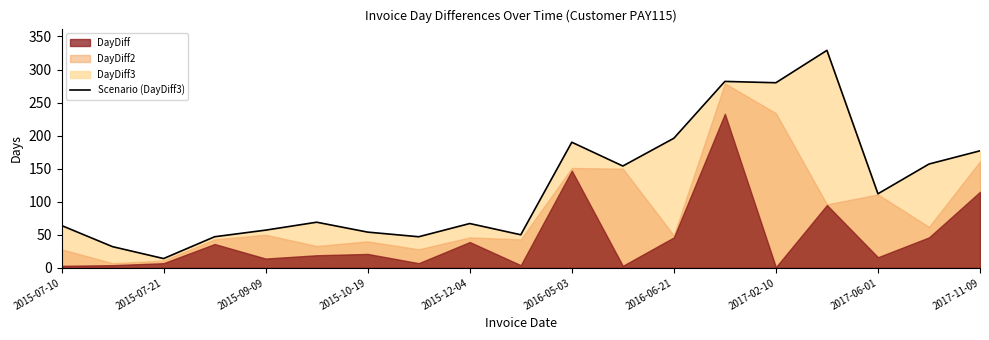

Where is the data nearest to the value 171?

2017-11-09